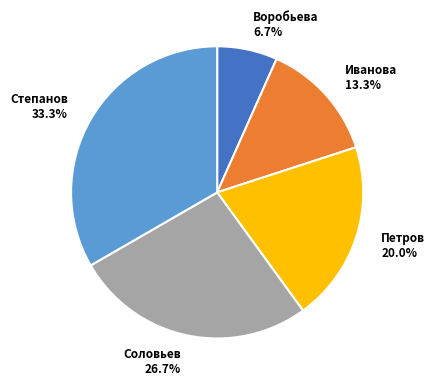

Does any single category account for the majority?

No